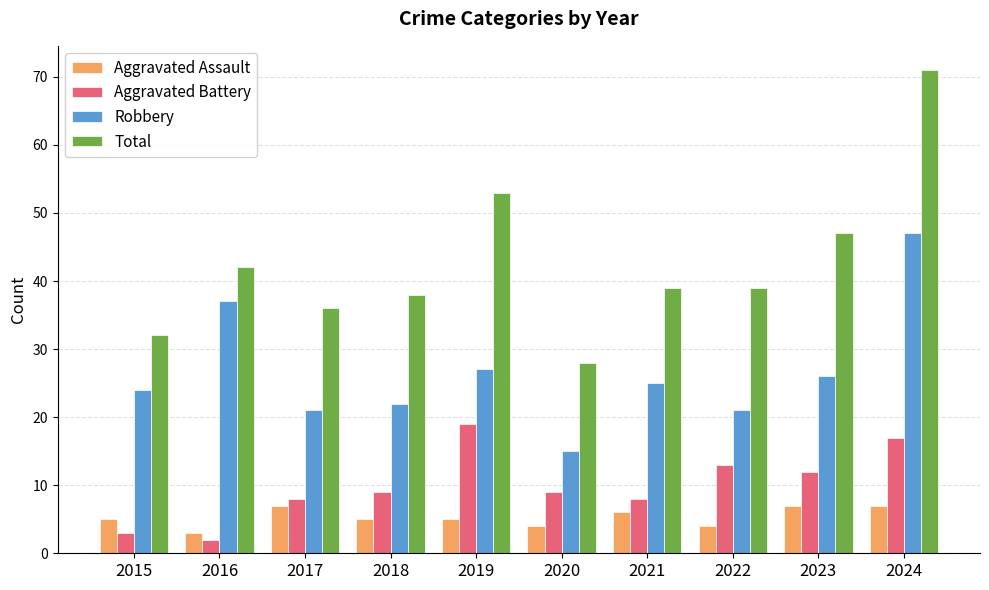

At 2023, list the series in order from smallest to largest.

Aggravated Assault, Aggravated Battery, Robbery, Total